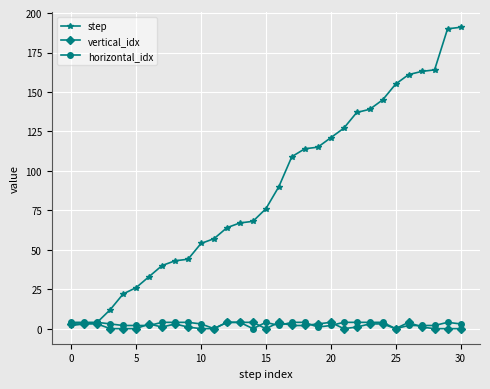

What are all the series names shown in the legend?

step, vertical_idx, horizontal_idx